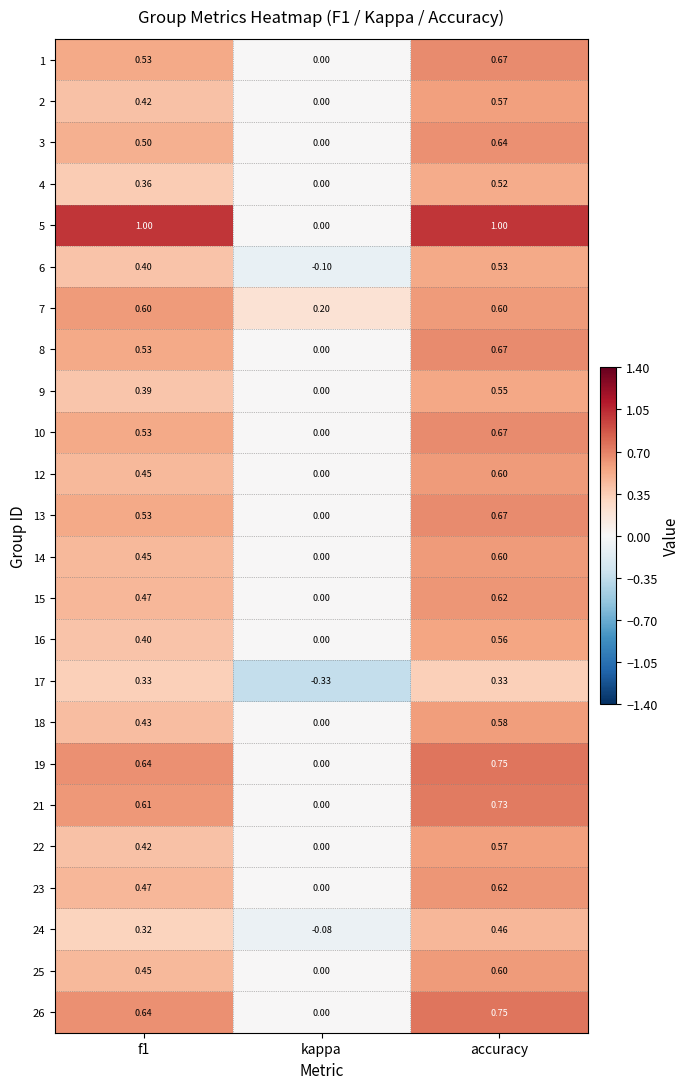

At which label is 19 closest to 0?

kappa